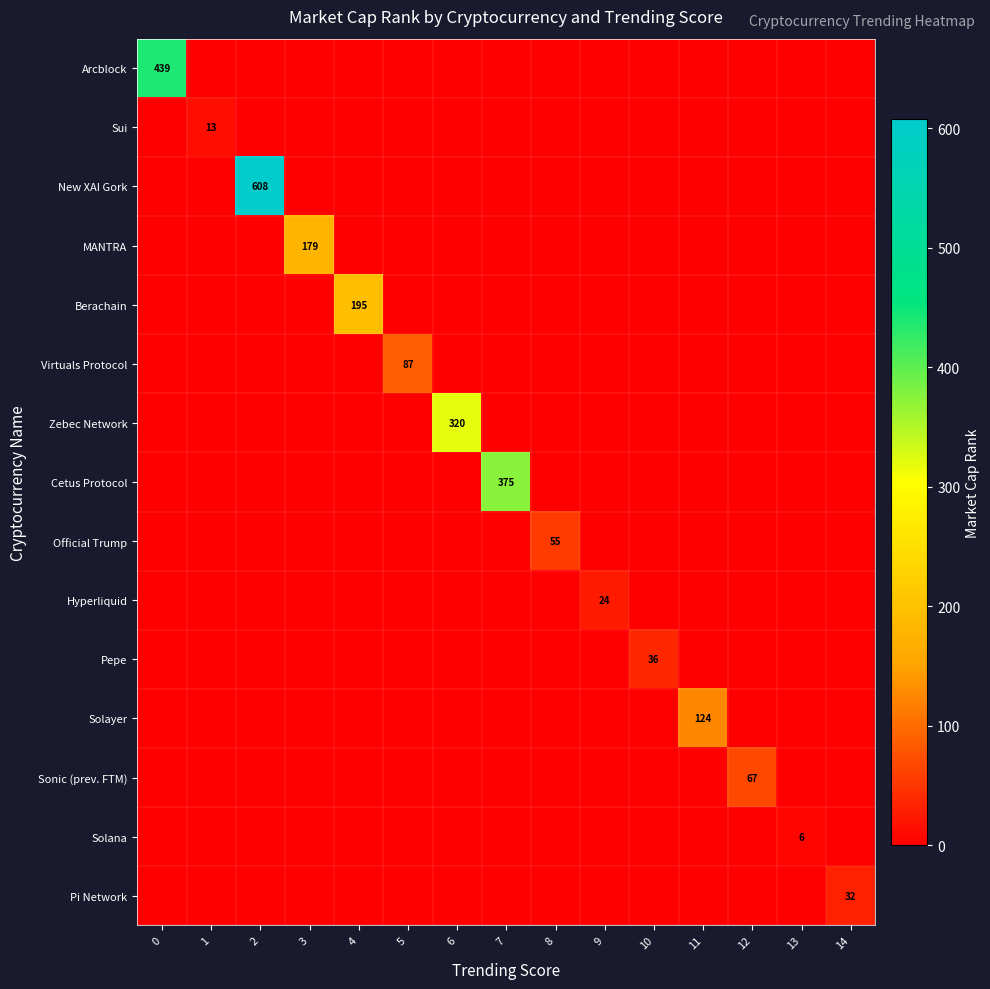

What is the total value across all series at 4?

195